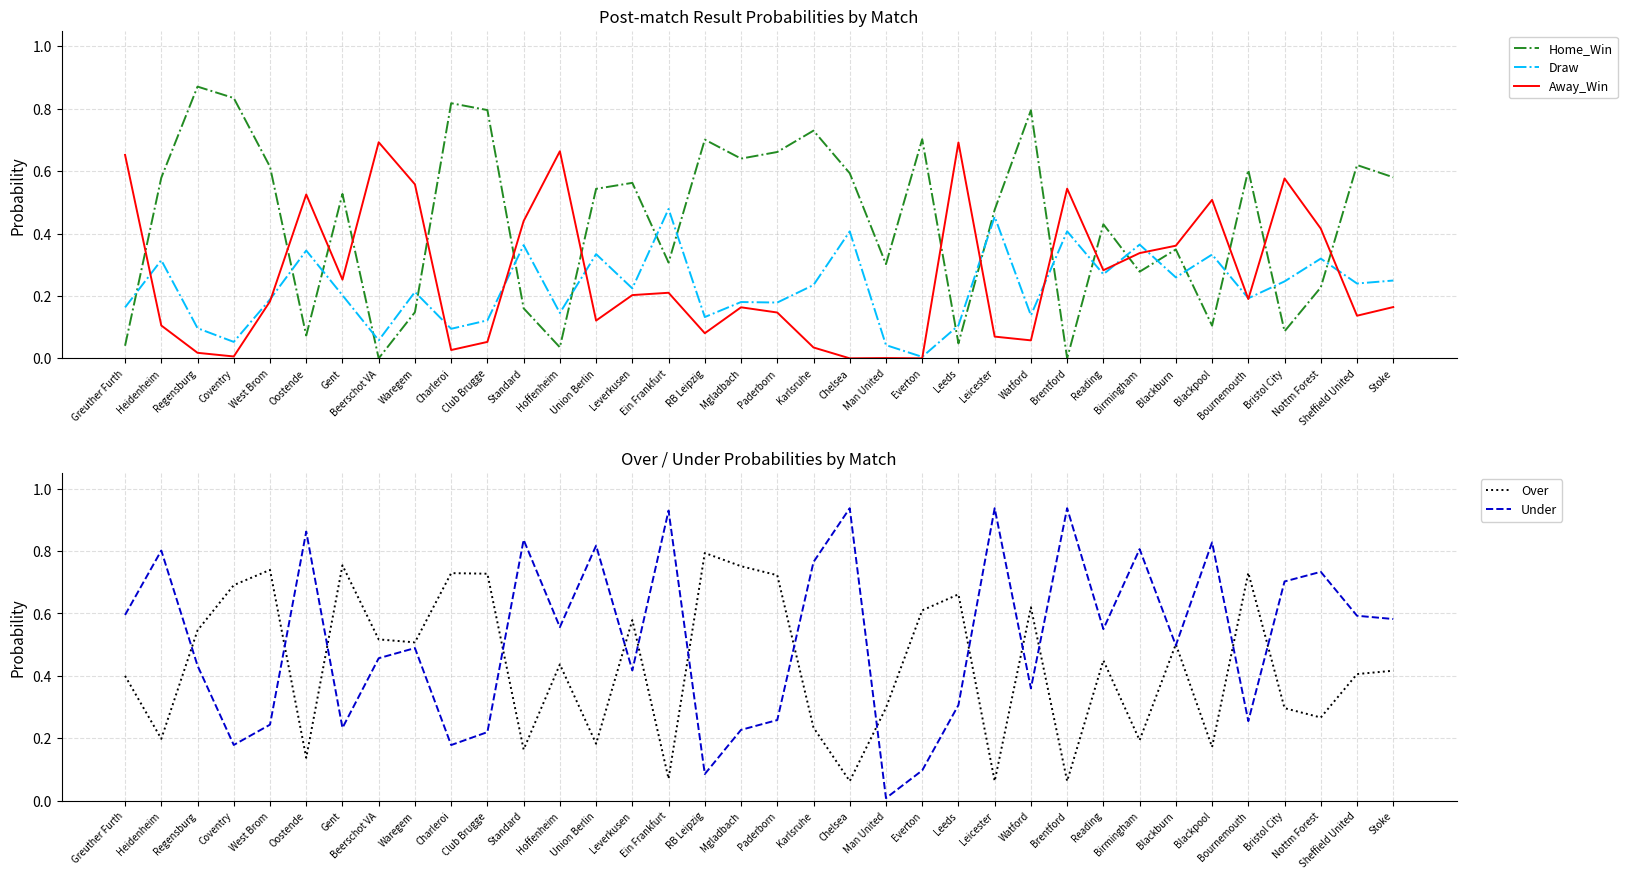

Reading right to left, what are all the values shown in this chart?

Home_Win: Stoke=0.6	Sheffield United=0.6	Nottm Forest=0.2	Bristol City=0.1	Bournemouth=0.6	Blackpool=0.1	Blackburn=0.3	Birmingham=0.3	Reading=0.4	Brentford=0.0	Watford=0.8	Leicester=0.5	Leeds=0.0	Everton=0.7	Man United=0.3	Chelsea=0.6	Karlsruhe=0.7	Paderborn=0.7	Mgladbach=0.6	RB Leipzig=0.7	Ein Frankfurt=0.3	Leverkusen=0.6	Union Berlin=0.5	Hoffenheim=0.0	Standard=0.2	Club Brugge=0.8	Charleroi=0.8	Waregem=0.1	Beerschot VA=0.0	Gent=0.5	Oostende=0.1	West Brom=0.6	Coventry=0.8	Regensburg=0.9	Heidenheim=0.6	Greuther Furth=0.0
Draw: Stoke=0.2	Sheffield United=0.2	Nottm Forest=0.3	Bristol City=0.2	Bournemouth=0.2	Blackpool=0.3	Blackburn=0.3	Birmingham=0.4	Reading=0.3	Brentford=0.4	Watford=0.1	Leicester=0.5	Leeds=0.1	Everton=0.0	Man United=0.0	Chelsea=0.4	Karlsruhe=0.2	Paderborn=0.2	Mgladbach=0.2	RB Leipzig=0.1	Ein Frankfurt=0.5	Leverkusen=0.2	Union Berlin=0.3	Hoffenheim=0.1	Standard=0.4	Club Brugge=0.1	Charleroi=0.1	Waregem=0.2	Beerschot VA=0.1	Gent=0.2	Oostende=0.3	West Brom=0.2	Coventry=0.1	Regensburg=0.1	Heidenheim=0.3	Greuther Furth=0.2
Away_Win: Stoke=0.2	Sheffield United=0.1	Nottm Forest=0.4	Bristol City=0.6	Bournemouth=0.2	Blackpool=0.5	Blackburn=0.4	Birmingham=0.3	Reading=0.3	Brentford=0.5	Watford=0.1	Leicester=0.1	Leeds=0.7	Everton=0.0	Man United=0.0	Chelsea=0.0	Karlsruhe=0.0	Paderborn=0.1	Mgladbach=0.2	RB Leipzig=0.1	Ein Frankfurt=0.2	Leverkusen=0.2	Union Berlin=0.1	Hoffenheim=0.7	Standard=0.4	Club Brugge=0.1	Charleroi=0.0	Waregem=0.6	Beerschot VA=0.7	Gent=0.3	Oostende=0.5	West Brom=0.2	Coventry=0.0	Regensburg=0.0	Heidenheim=0.1	Greuther Furth=0.7
Over: Stoke=0.4	Sheffield United=0.4	Nottm Forest=0.3	Bristol City=0.3	Bournemouth=0.7	Blackpool=0.2	Blackburn=0.5	Birmingham=0.2	Reading=0.4	Brentford=0.1	Watford=0.6	Leicester=0.1	Leeds=0.7	Everton=0.6	Man United=0.3	Chelsea=0.1	Karlsruhe=0.2	Paderborn=0.7	Mgladbach=0.8	RB Leipzig=0.8	Ein Frankfurt=0.1	Leverkusen=0.6	Union Berlin=0.2	Hoffenheim=0.4	Standard=0.2	Club Brugge=0.7	Charleroi=0.7	Waregem=0.5	Beerschot VA=0.5	Gent=0.8	Oostende=0.1	West Brom=0.7	Coventry=0.7	Regensburg=0.5	Heidenheim=0.2	Greuther Furth=0.4
Under: Stoke=0.6	Sheffield United=0.6	Nottm Forest=0.7	Bristol City=0.7	Bournemouth=0.3	Blackpool=0.8	Blackburn=0.5	Birmingham=0.8	Reading=0.5	Brentford=0.9	Watford=0.4	Leicester=0.9	Leeds=0.3	Everton=0.1	Man United=0.0	Chelsea=0.9	Karlsruhe=0.8	Paderborn=0.3	Mgladbach=0.2	RB Leipzig=0.1	Ein Frankfurt=0.9	Leverkusen=0.4	Union Berlin=0.8	Hoffenheim=0.6	Standard=0.8	Club Brugge=0.2	Charleroi=0.2	Waregem=0.5	Beerschot VA=0.5	Gent=0.2	Oostende=0.9	West Brom=0.2	Coventry=0.2	Regensburg=0.4	Heidenheim=0.8	Greuther Furth=0.6